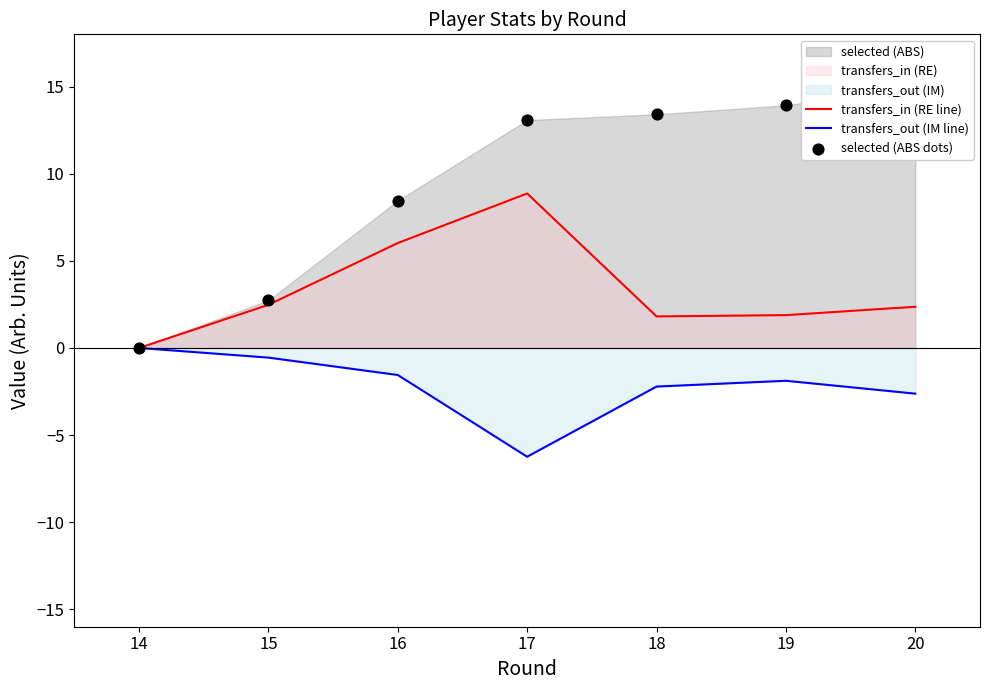

Which series has the widest spread of Y values?

selected (ABS dots)